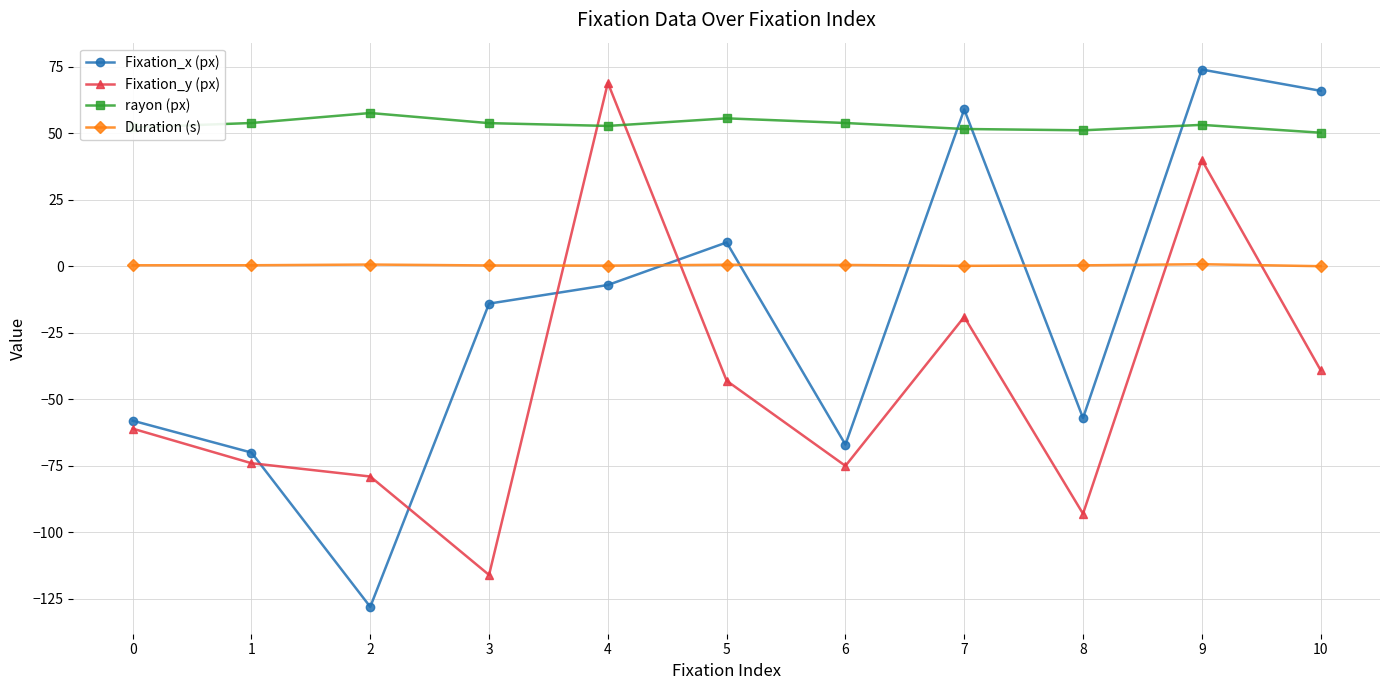

What is the approximate value of Fixation_y (px) at 3?

-116.0